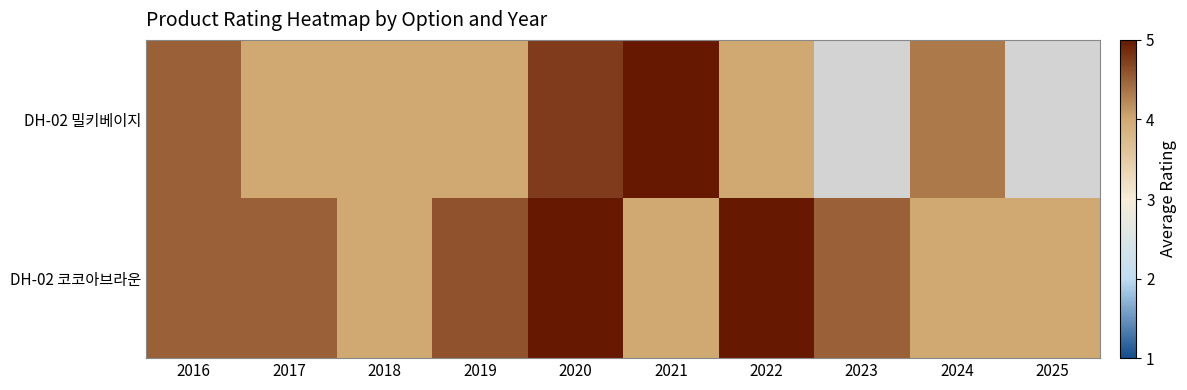

Read the DH-02 밀키베이지 value at 2016.

4.5